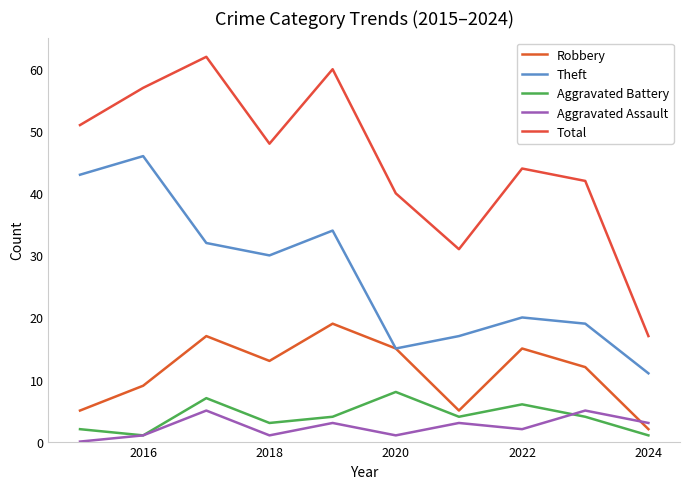

True or false: Theft and Aggravated Assault cross at least once.

False